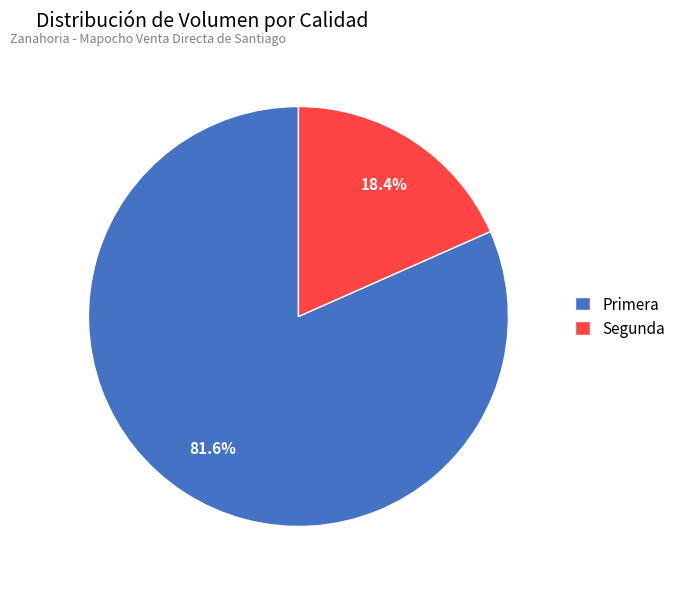

To the nearest percent, what percentage of the pie is Primera?

82%